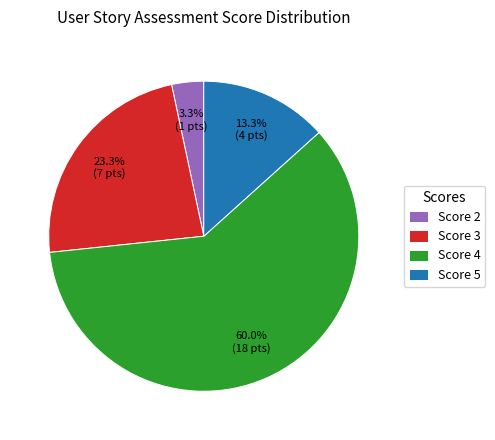

Which category has the biggest portion of the pie?

Score 4